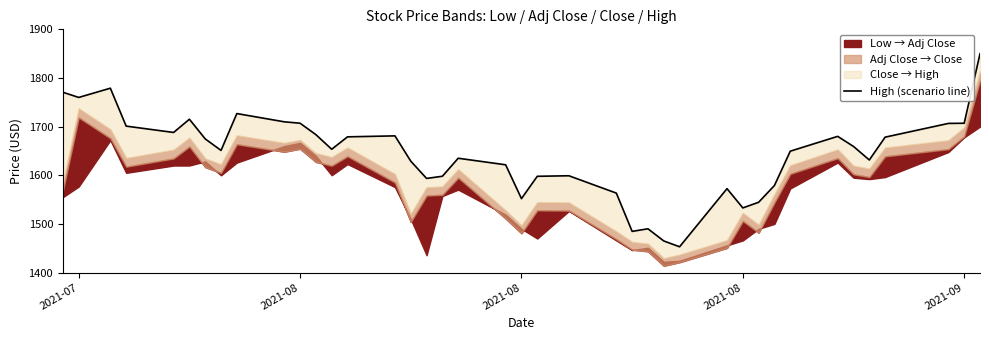

Is it true that the value at 33 is 402.0?

False